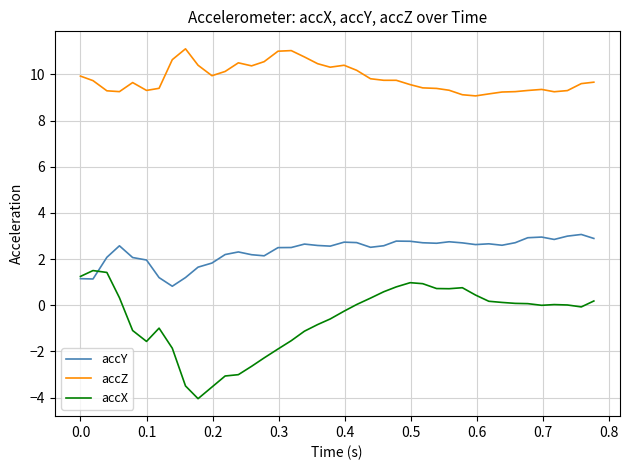

What is the maximum value shown in the chart?

11.1